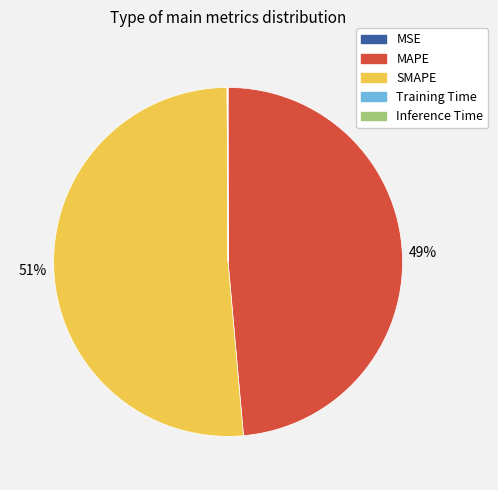

Is the sum of MAPE and SMAPE greater than half?

Yes